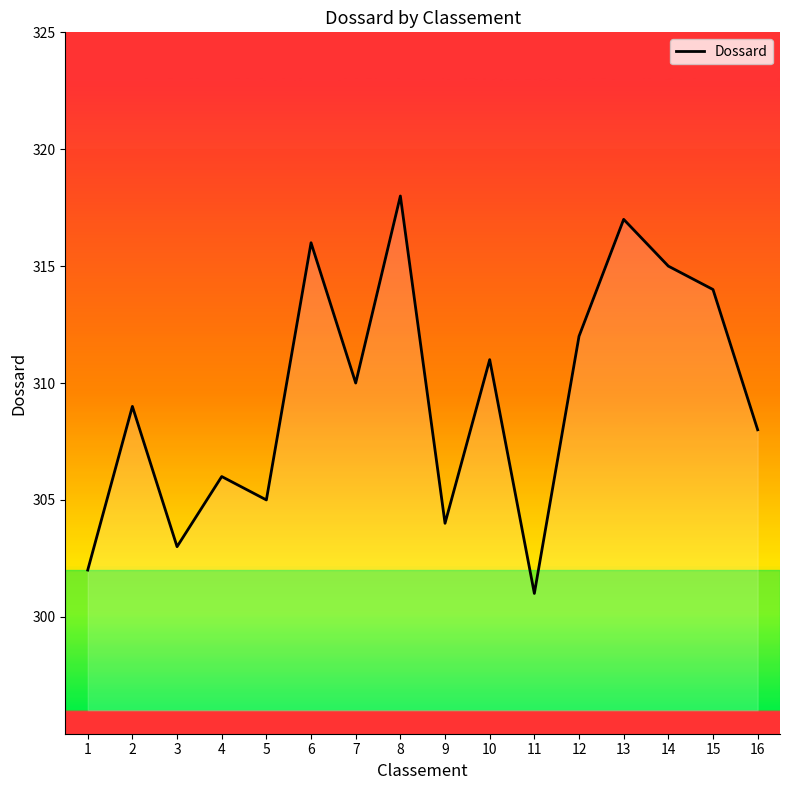

What is the difference between the maximum and minimum values?

17